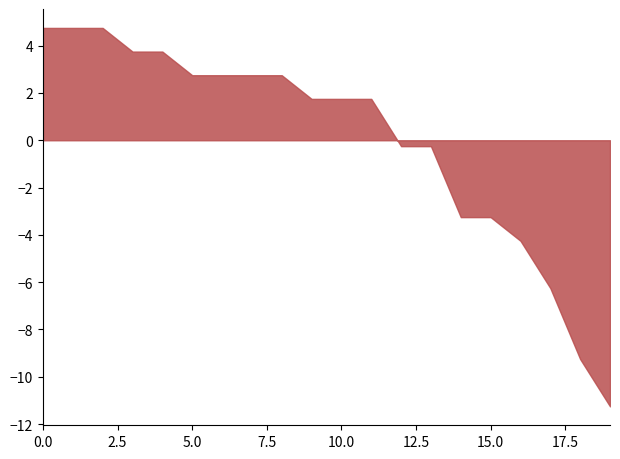

What is the greatest value displayed?

4.8